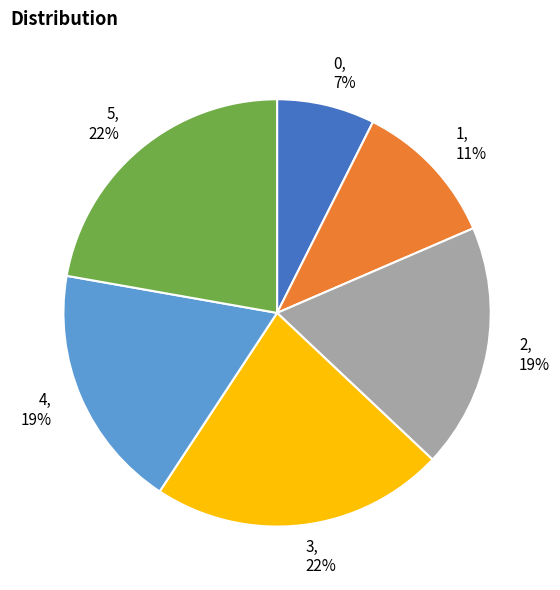

Approximately how many times larger is the value at 4 compared to 1?

1.7